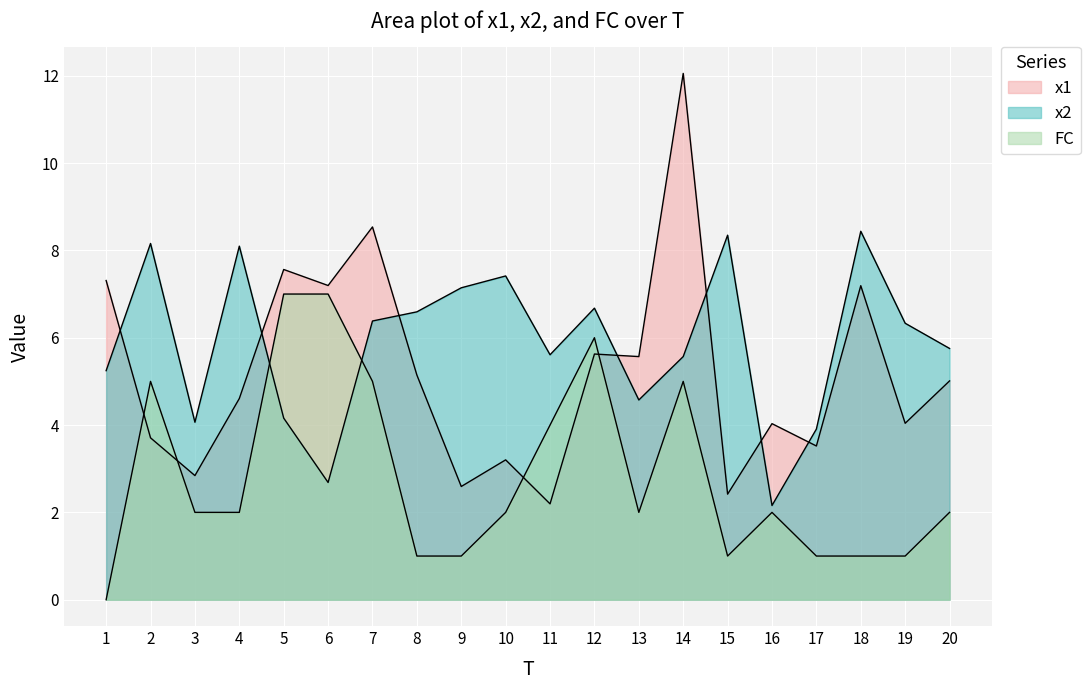

At which category is the sum across all series the highest?

14